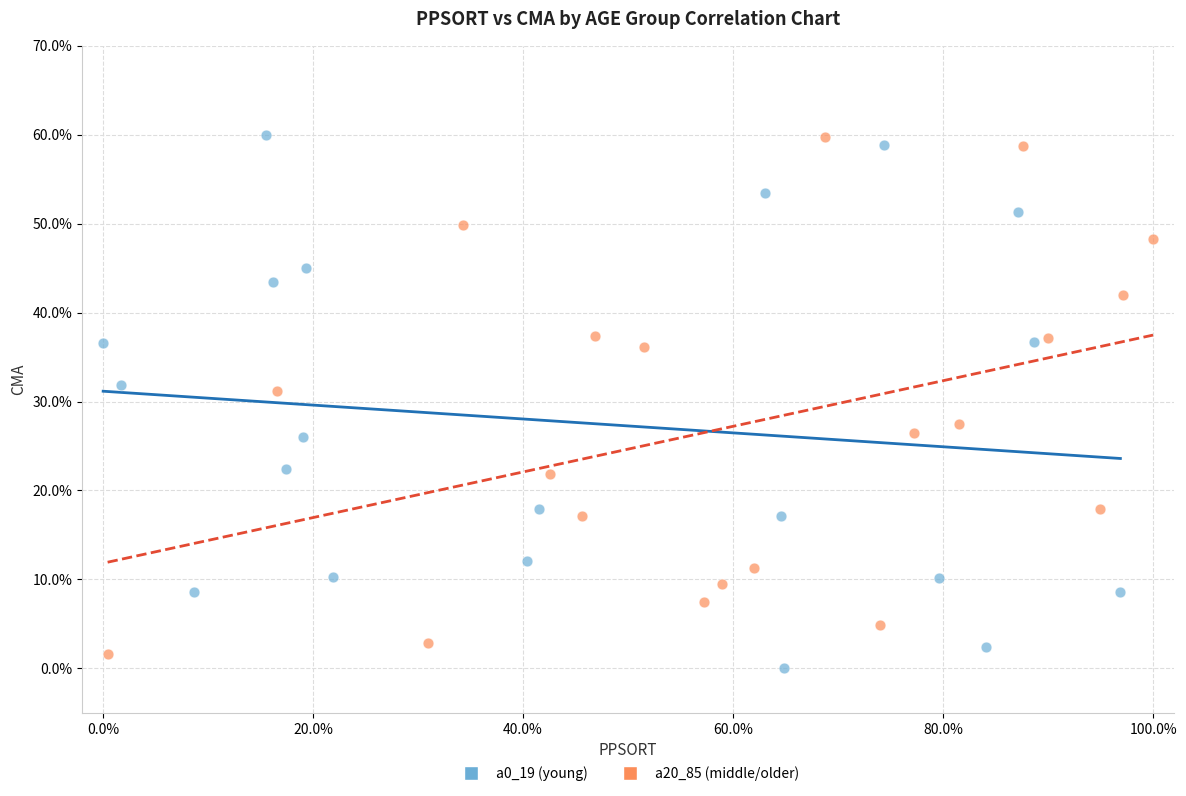

What are all the series names shown in the legend?

a0_19 (young), a20_85 (middle/older)